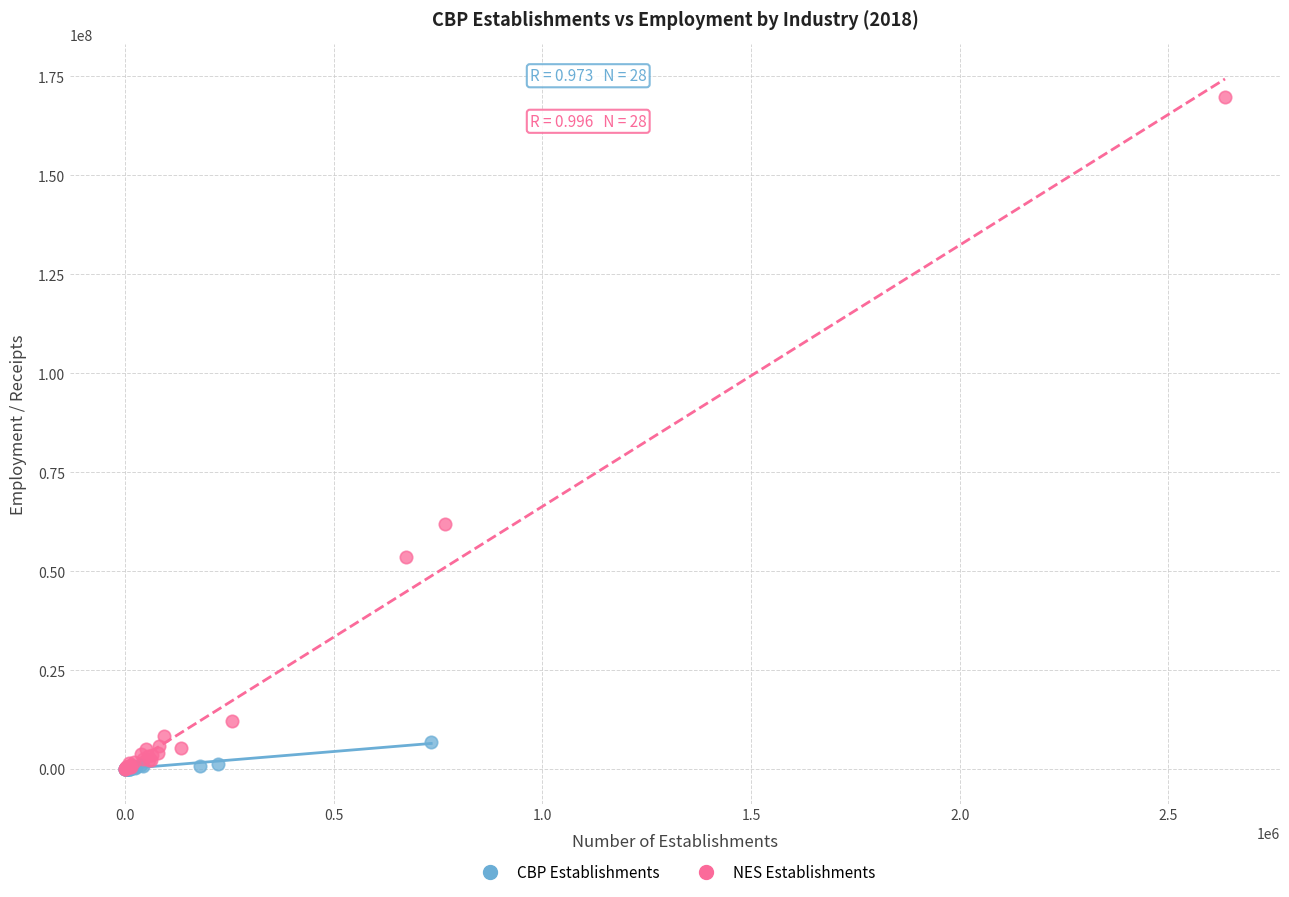

Which series has the widest spread of Y values?

NES Establishments